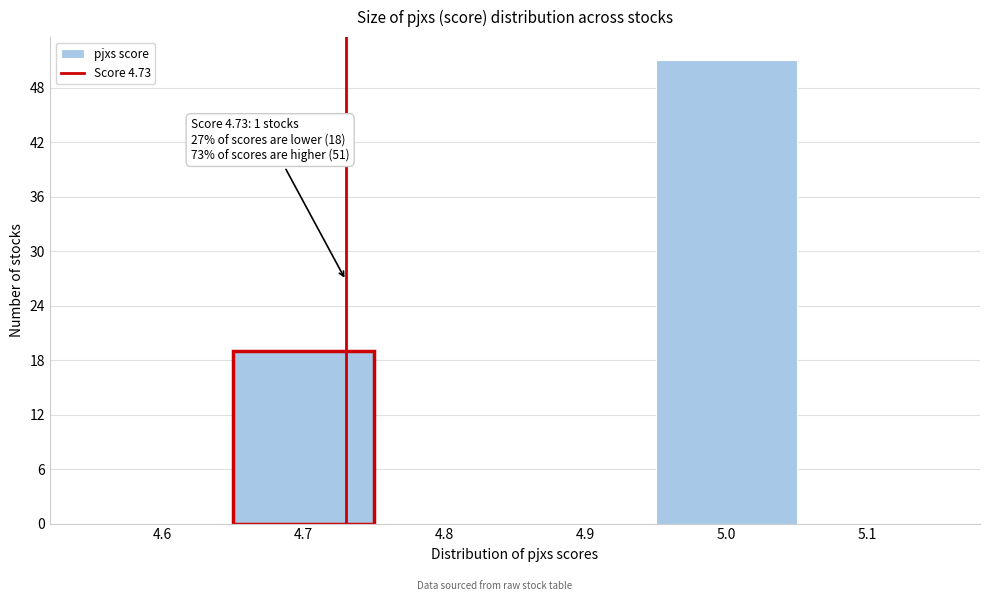

Over which range of the x-axis is the bar tallest?

4.95 to 5.05